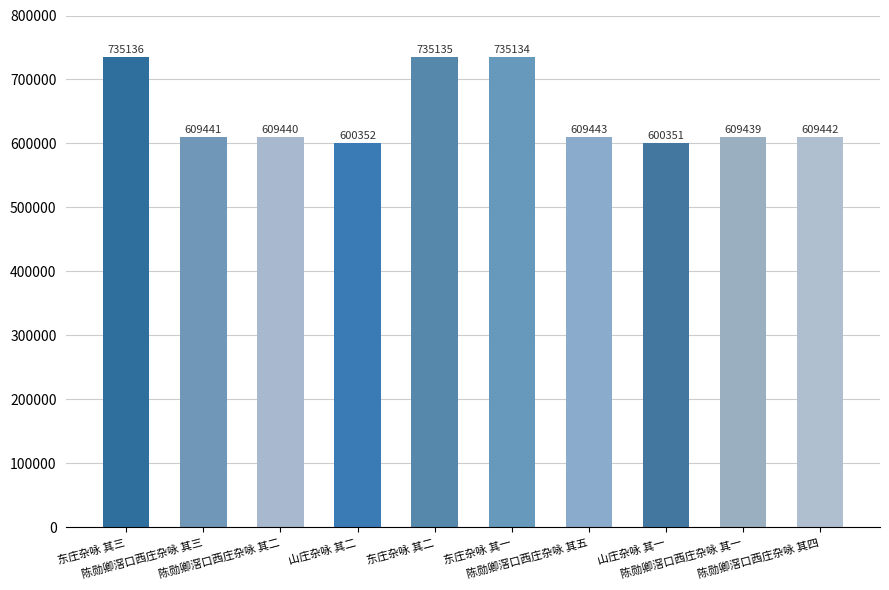

Approximately how many times larger is the value at 陈勋卿滘口西庄杂咏 其一 compared to 陈勋卿滘口西庄杂咏 其四?

1.0